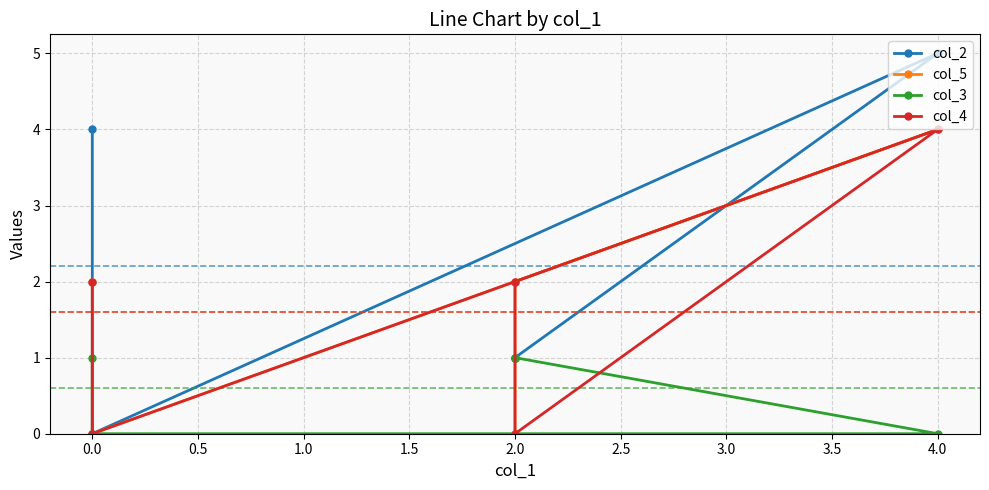

What is the difference between the maximum and minimum values in the col_5 series?

4